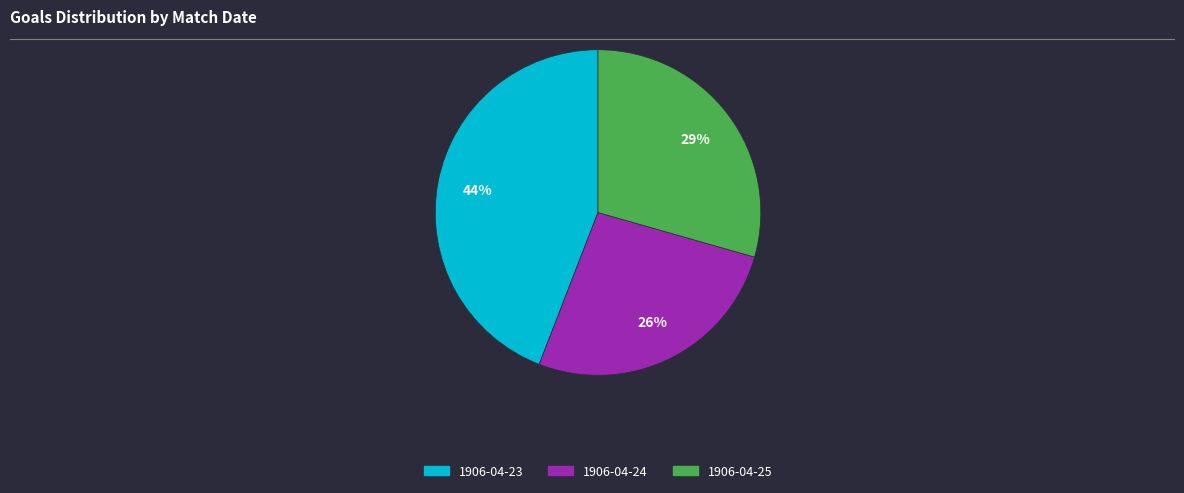

Does any single category account for the majority?

No